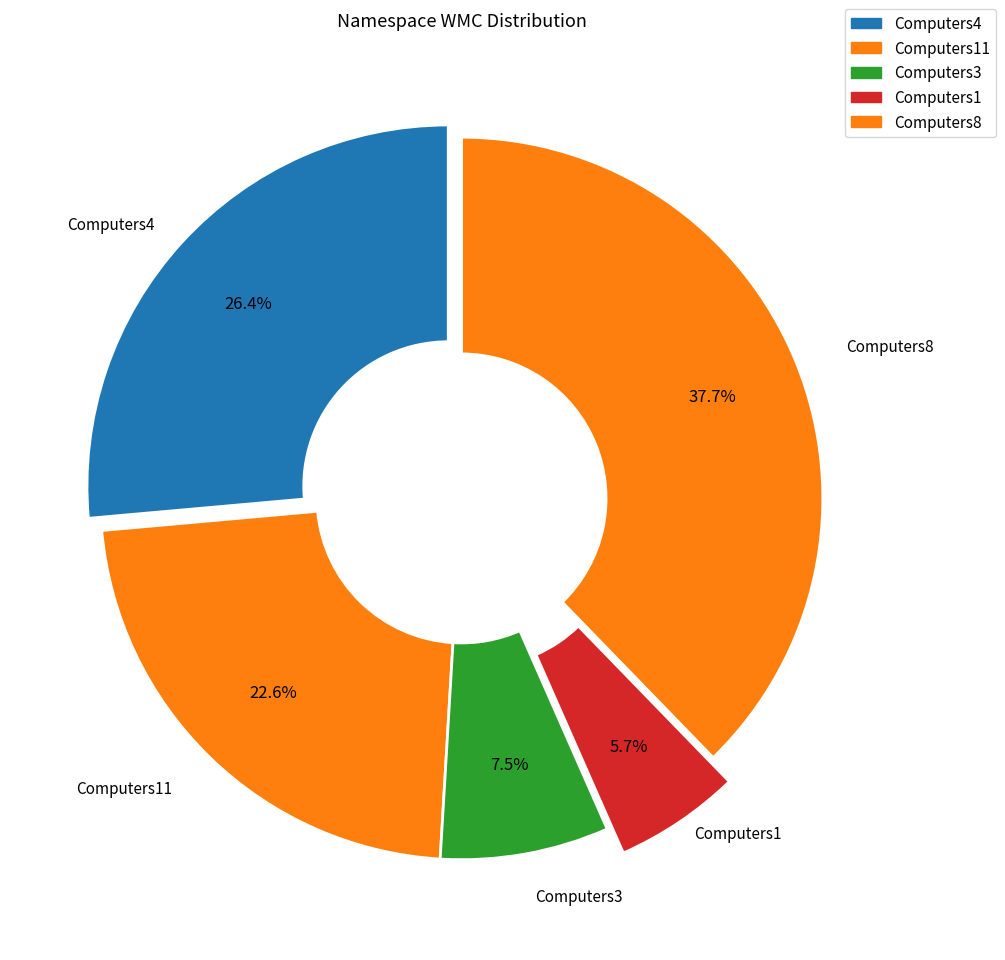

What is the smallest slice in the pie chart?

Computers1